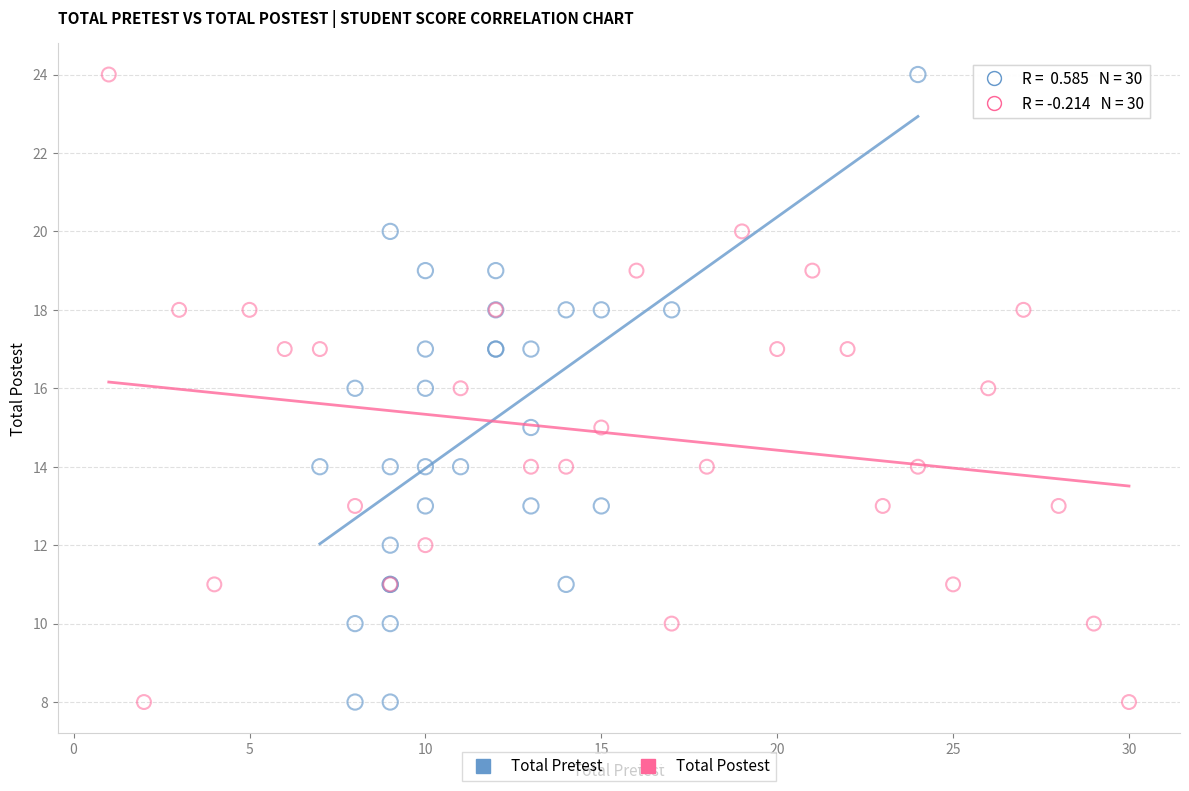

What are all the series names shown in the legend?

Total Pretest, Total Postest